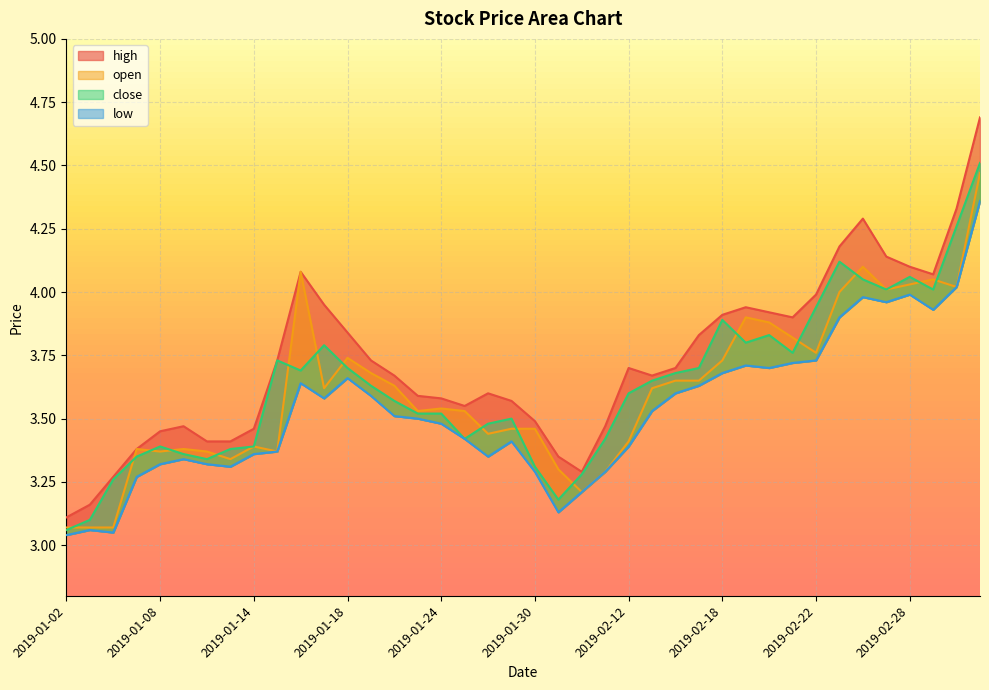

In high, how many points are higher than both neighbors (excluding endpoints)?

6